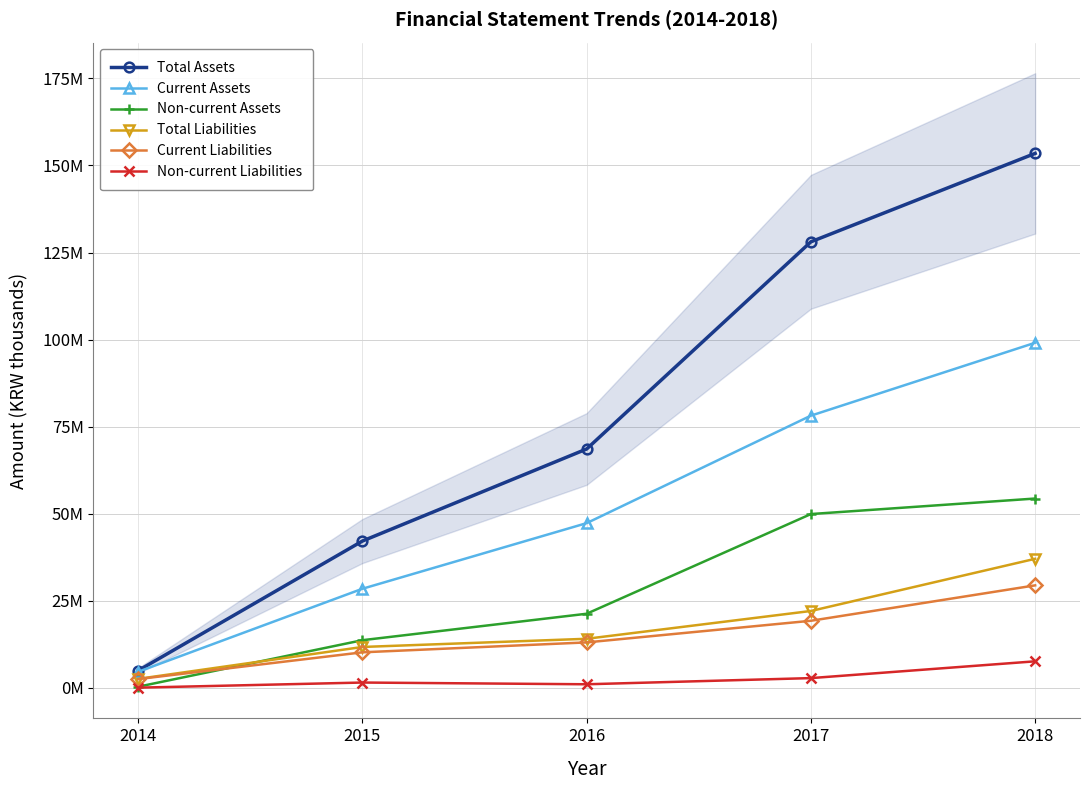

Is the value of Total Liabilities at 2016 greater than the value of Total Assets at 2018?

No